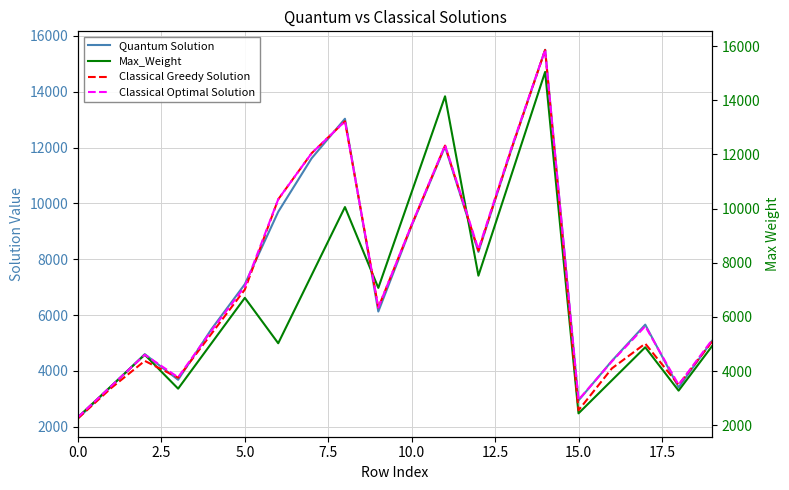

What is the highest value of the Quantum Solution series?

15506